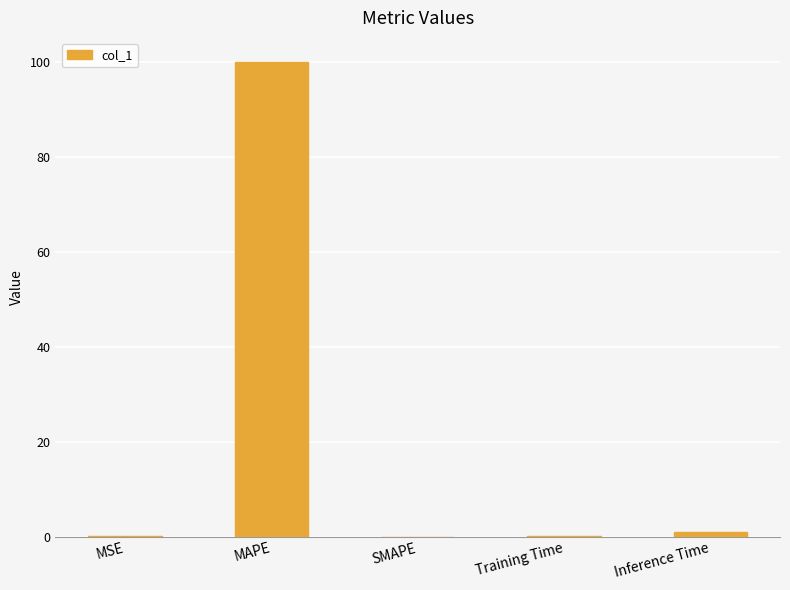

Where is the data nearest to the value 50?

Inference Time